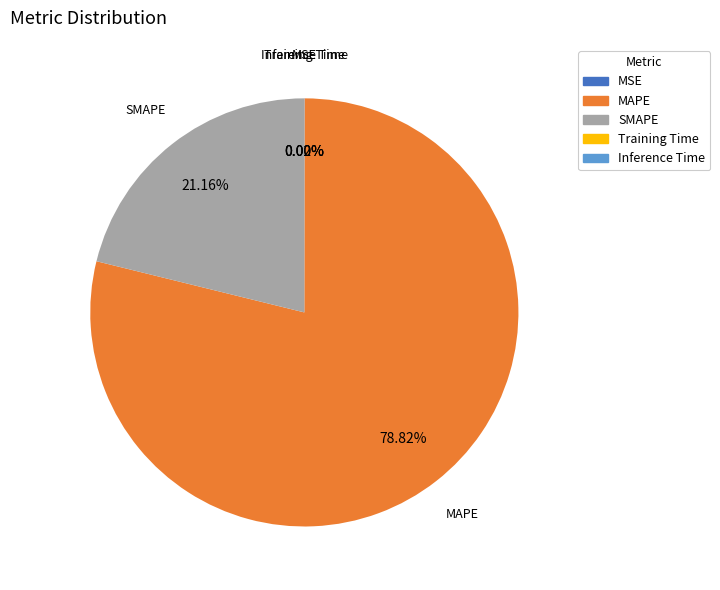

Which category has the biggest portion of the pie?

MAPE